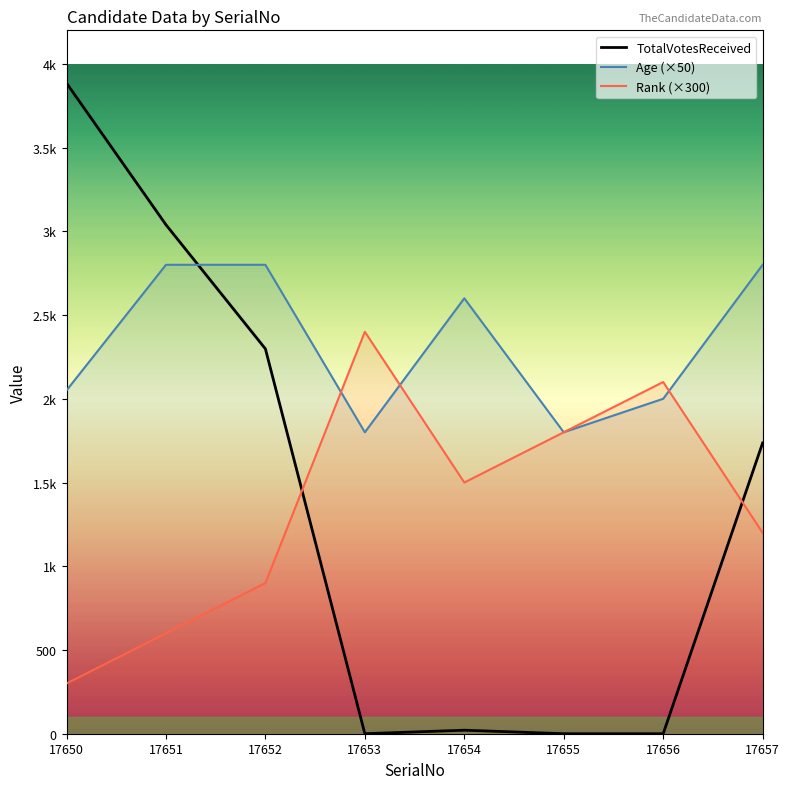

Reading right to left, list all the values displayed in this chart.

TotalVotesReceived: 17657=1736	17656=0	17655=0	17654=21	17653=0	17652=2298	17651=3039	17650=3885
Age (×50): 17657=2800	17656=2000	17655=1800	17654=2600	17653=1800	17652=2800	17651=2800	17650=2050
Rank (×300): 17657=1200	17656=2100	17655=1800	17654=1500	17653=2400	17652=900	17651=600	17650=300